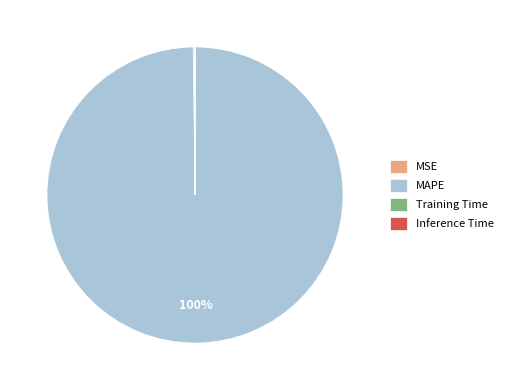

Which category accounts for the majority?

MAPE